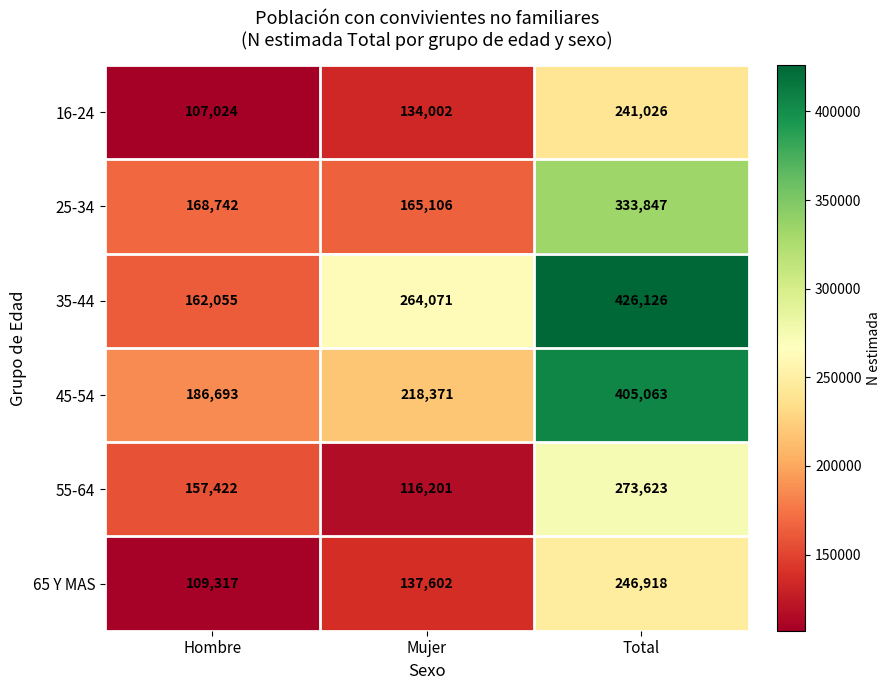

How many distinct data groups are displayed?

6